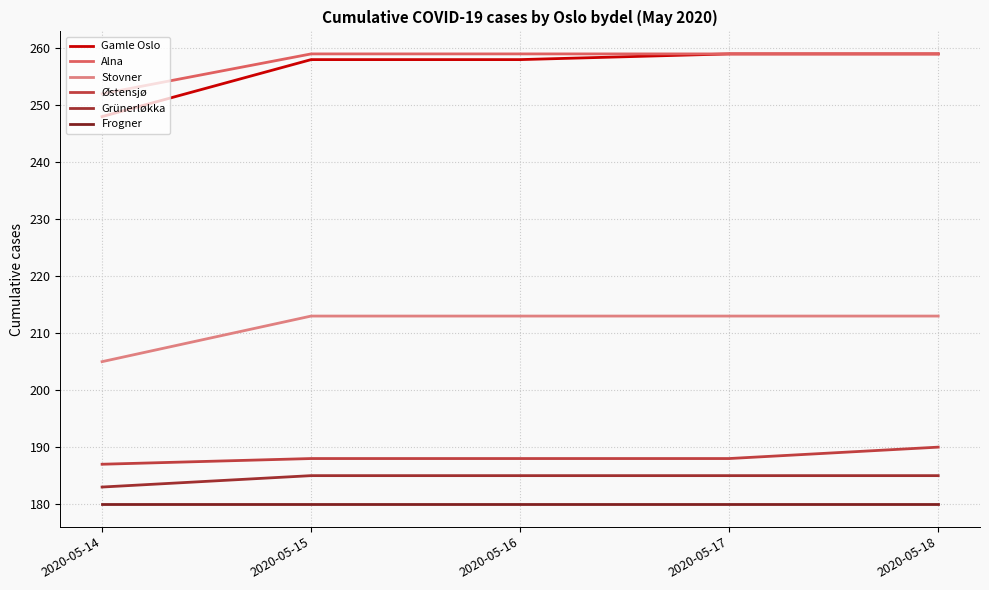

What is the sum of all Grünerløkka values?

923